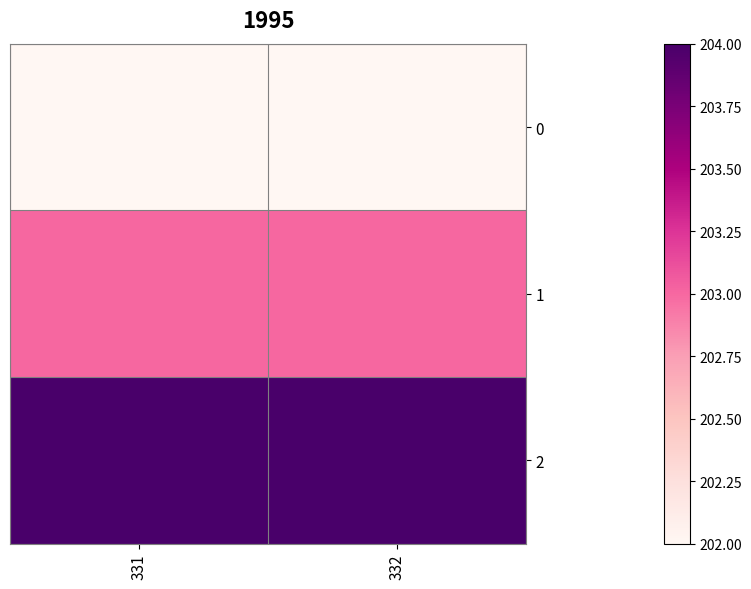

Reading left to right, extract all data points from this chart.

0: 331=202	332=202
1: 331=203	332=203
2: 331=204	332=204